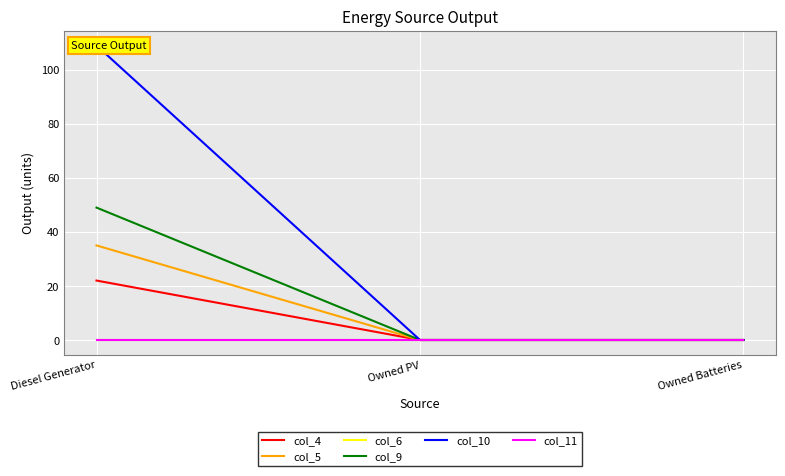

Is the value of col_4 at Diesel Generator greater than the value of col_9 at Diesel Generator?

No